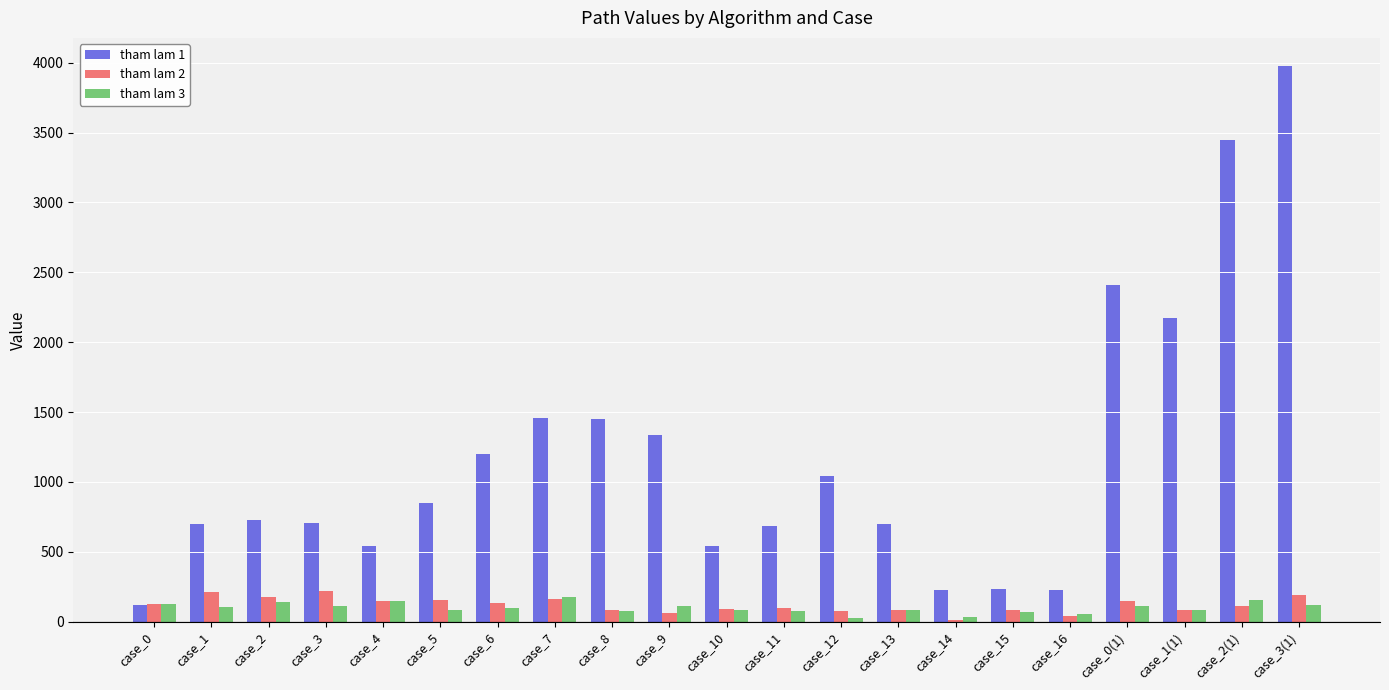

Which series changed the most between case_6 and case_0(1)?

tham lam 1